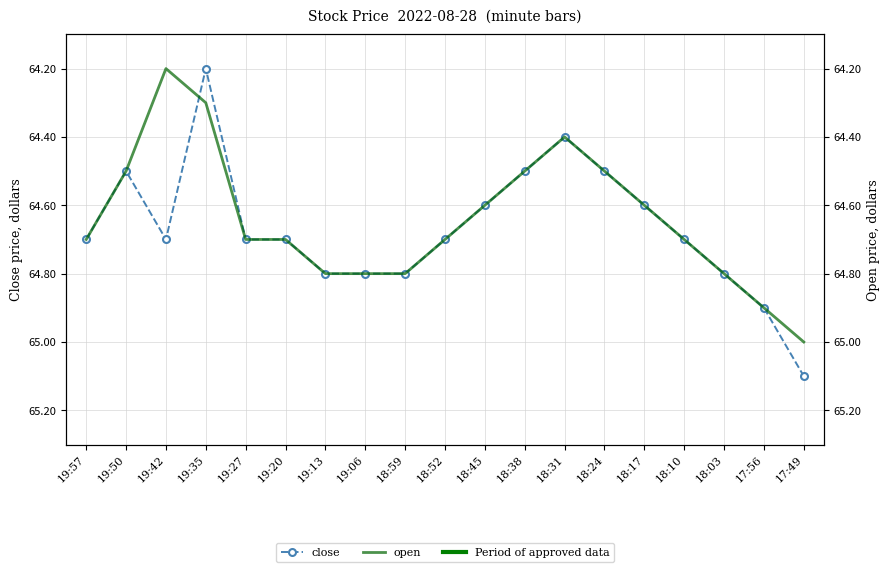

What is the difference between the close values at 19:06 and 18:38?

0.3